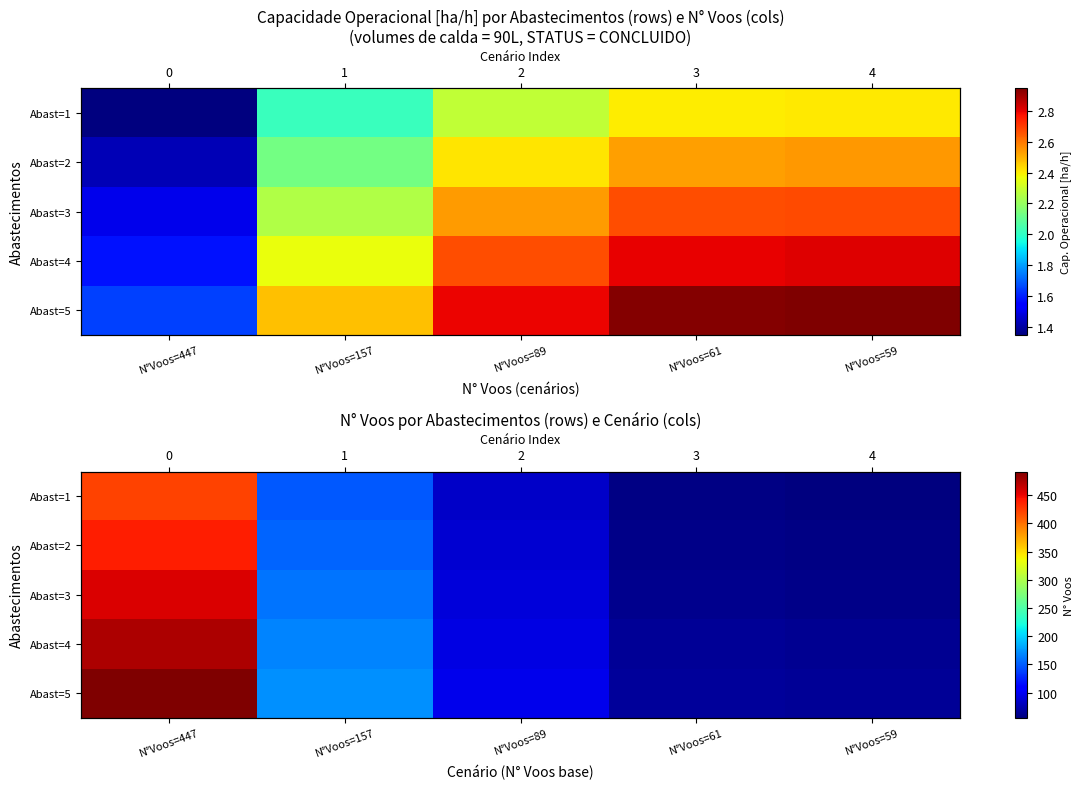

How many data points in Abast=2 are above 87?

3